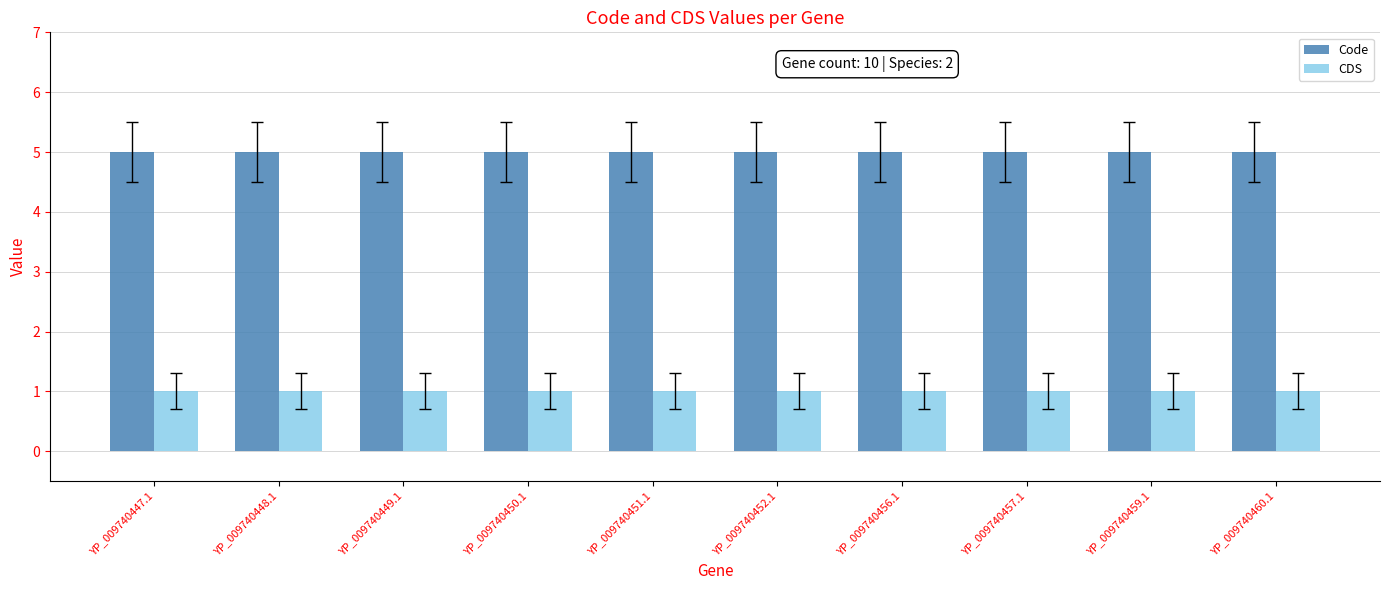

Are the bars grouped side by side (vs. stacked)?

Yes